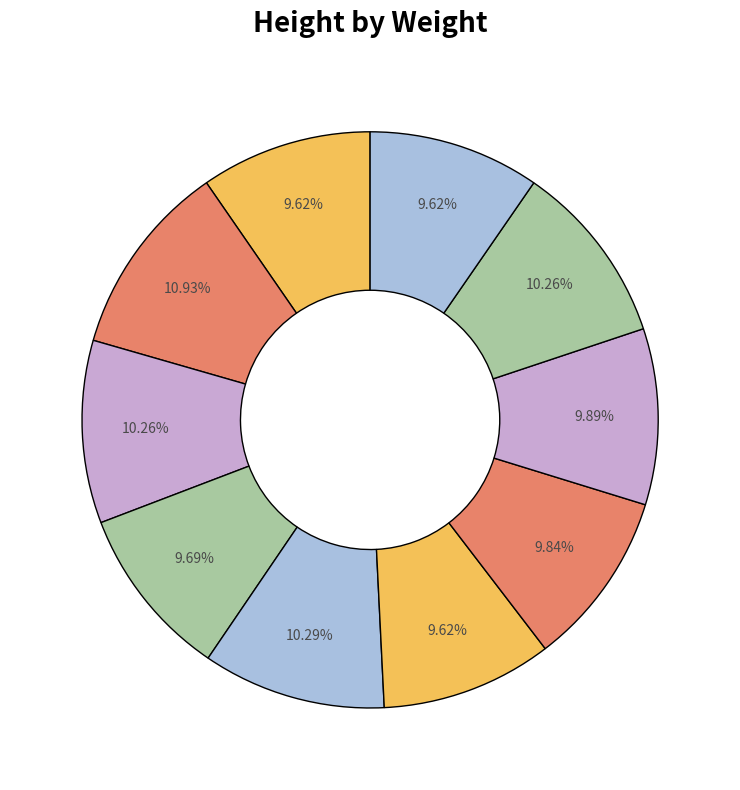

How many slices are in this pie chart?

10